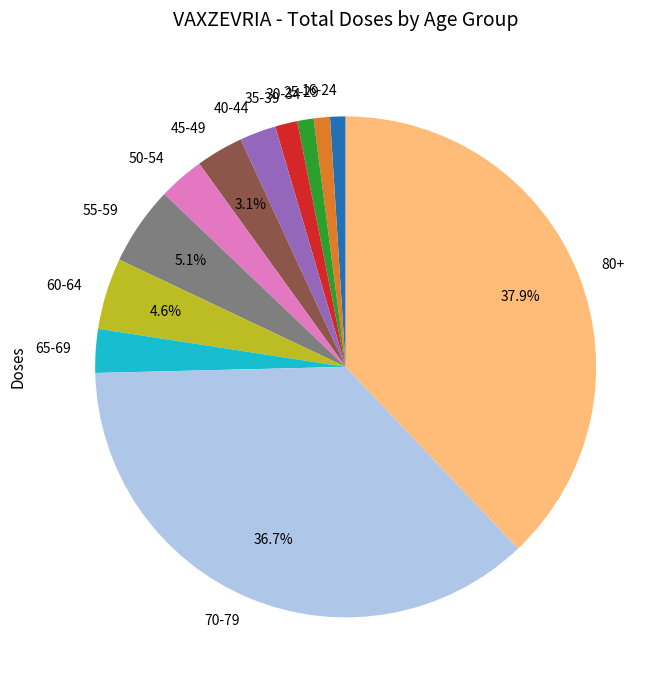

Which category has the biggest portion of the pie?

80+